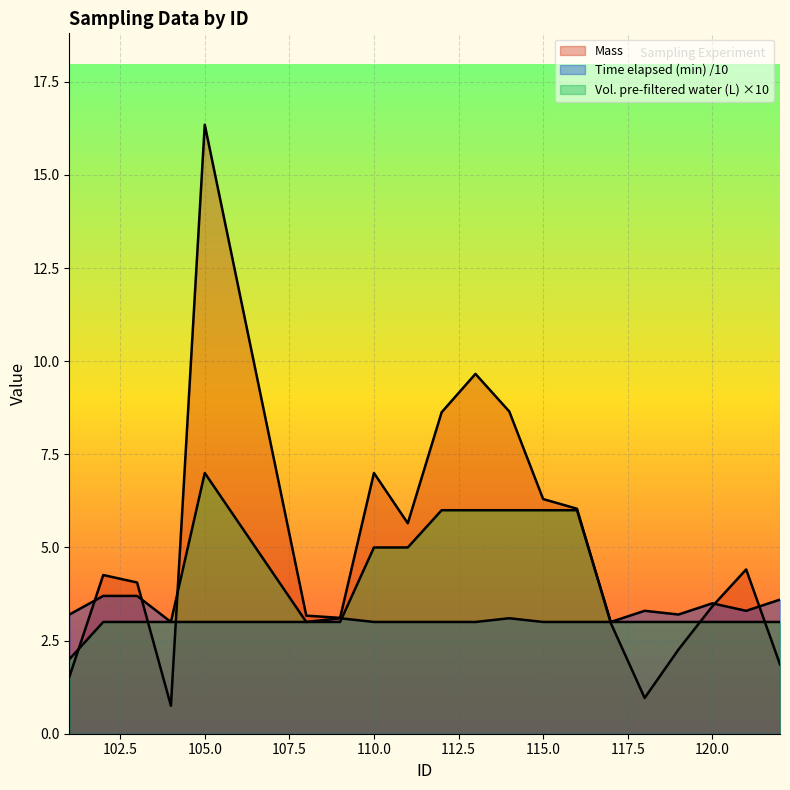

Does the chart display data point markers on the line(s)?

No